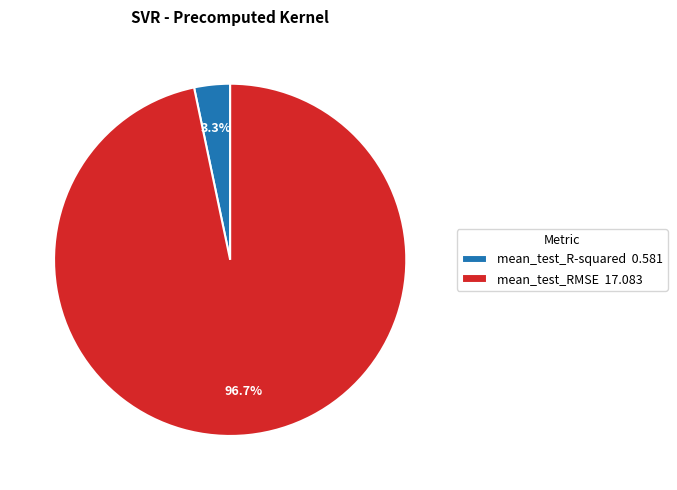

Does any single category account for the majority?

Yes